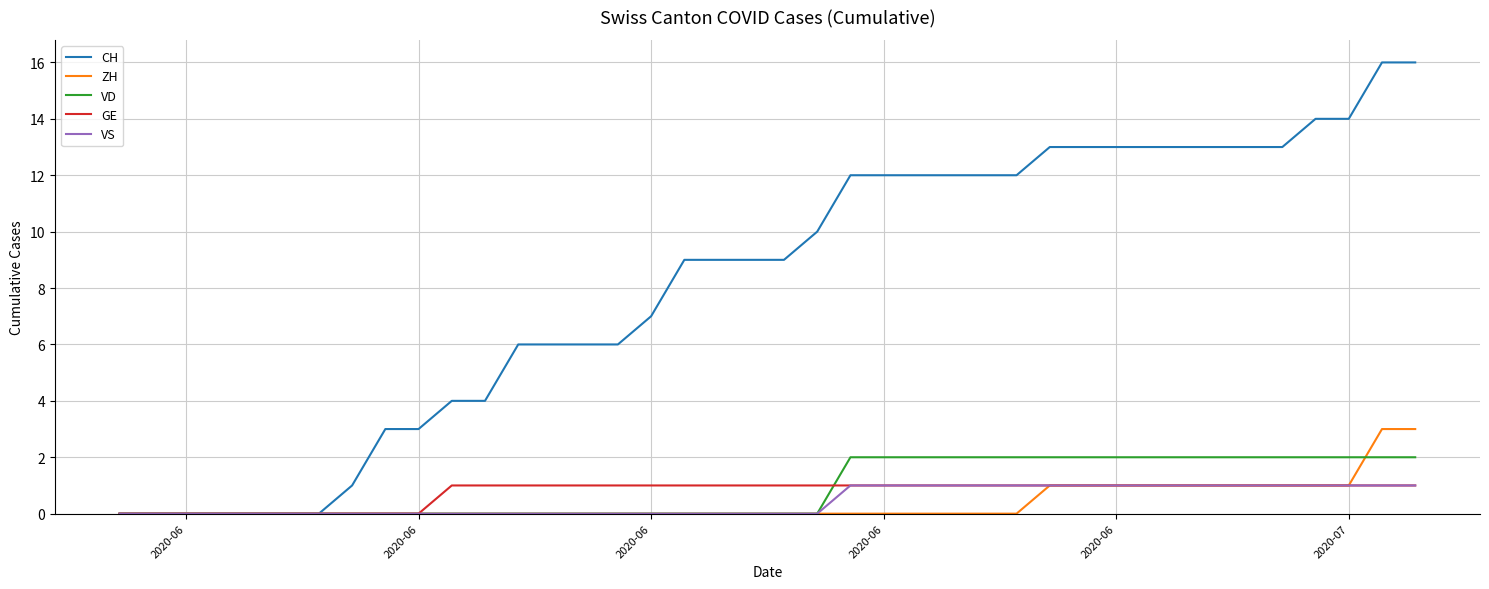

What is the highest value of the CH series?

16